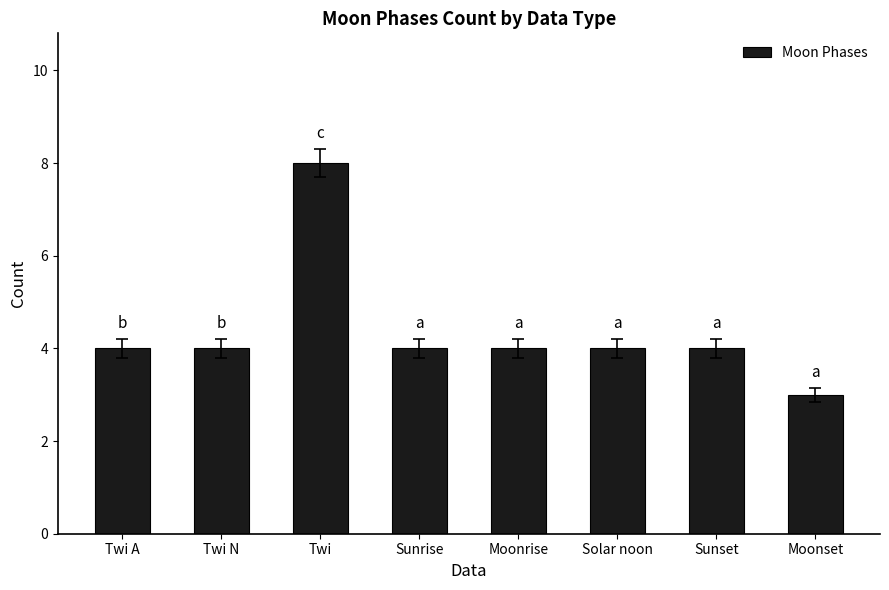

What is the difference between the maximum and minimum values?

5